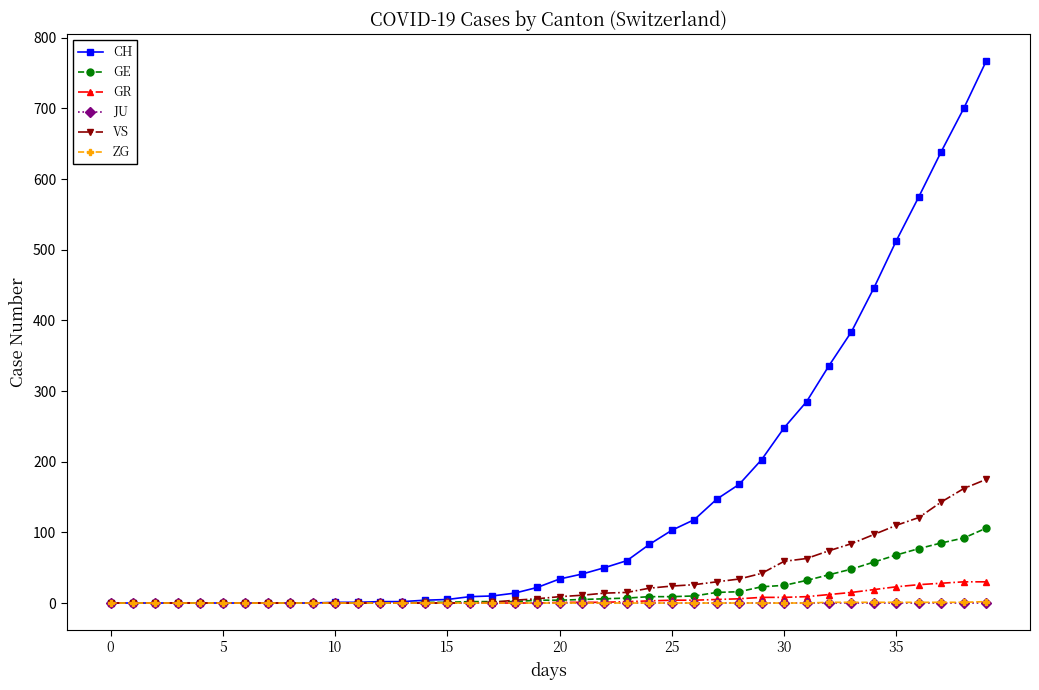

What are all the series names shown in the legend?

CH, GE, GR, JU, VS, ZG